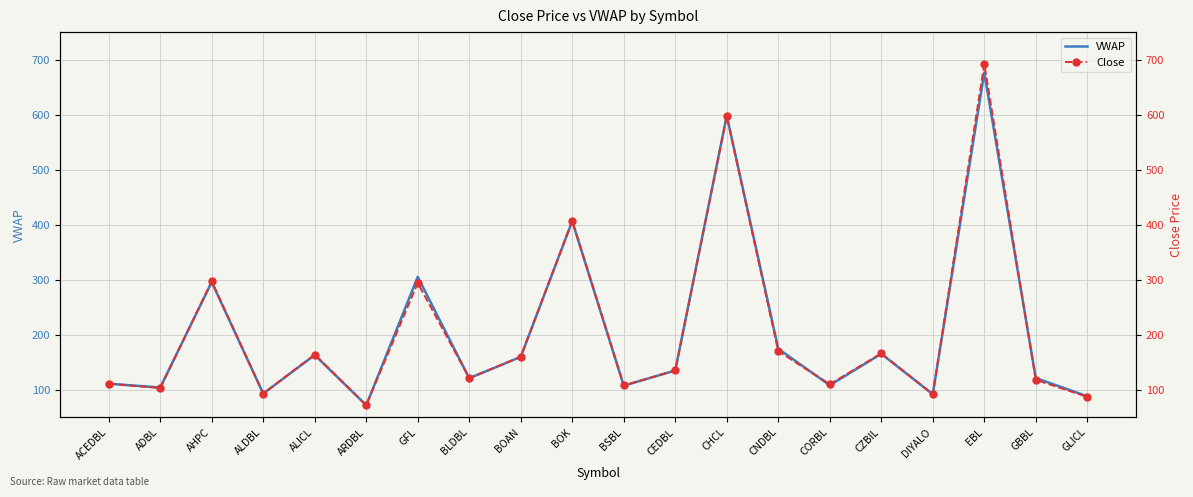

Where do Close and VWAP first cross each other?

ADBL and AHPC